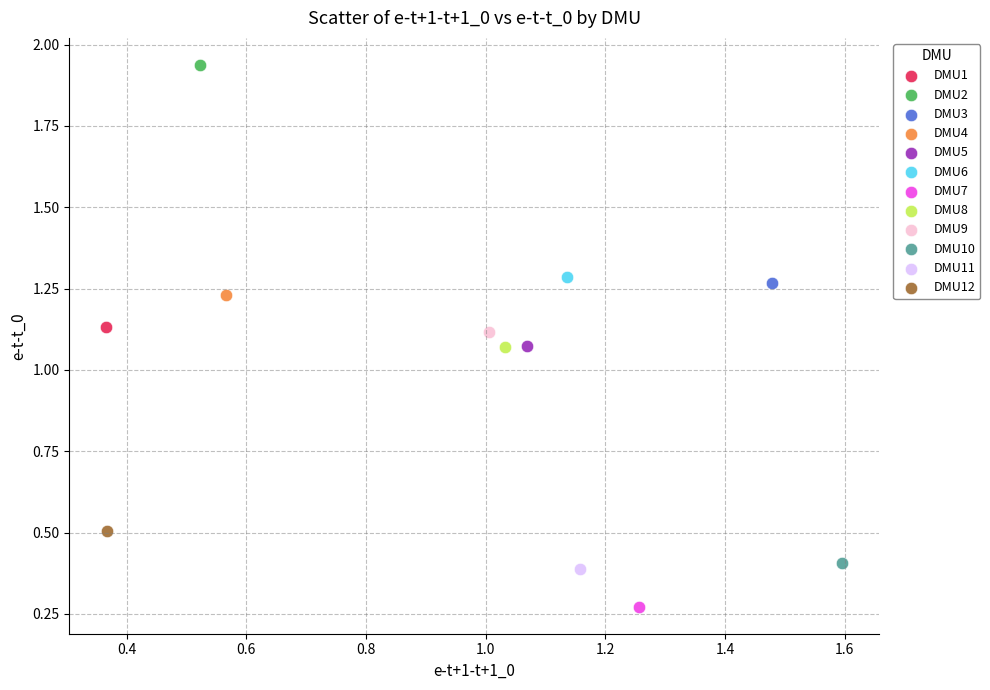

What are all the series names shown in the legend?

DMU1, DMU2, DMU3, DMU4, DMU5, DMU6, DMU7, DMU8, DMU9, DMU10, DMU11, DMU12